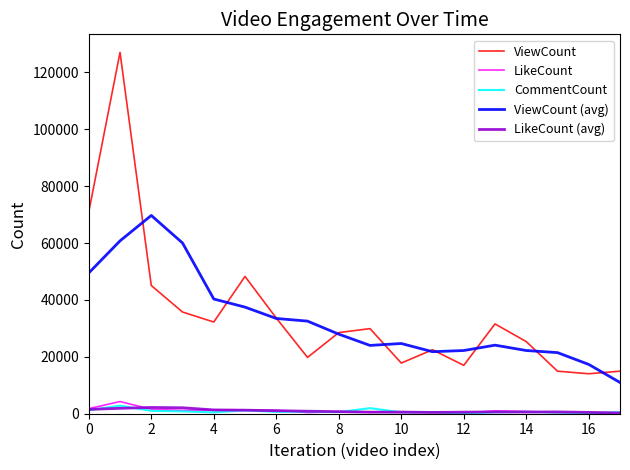

True or false: CommentCount and ViewCount (avg) intersect in this chart.

False